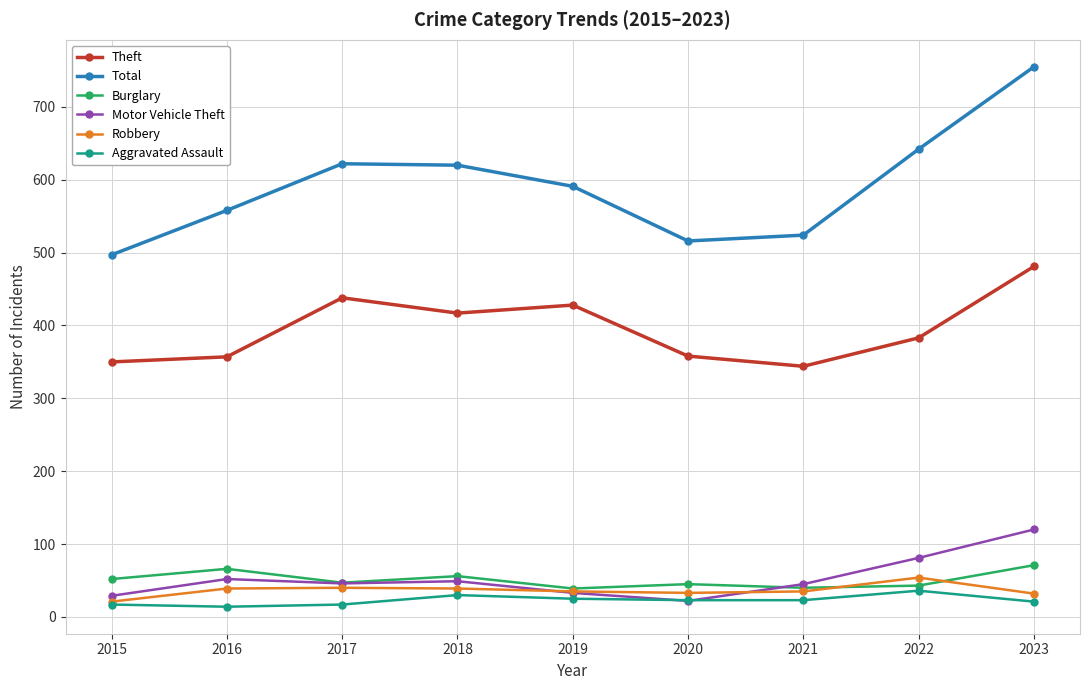

True or false: Robbery has more than 1 points higher than both neighbors.

True